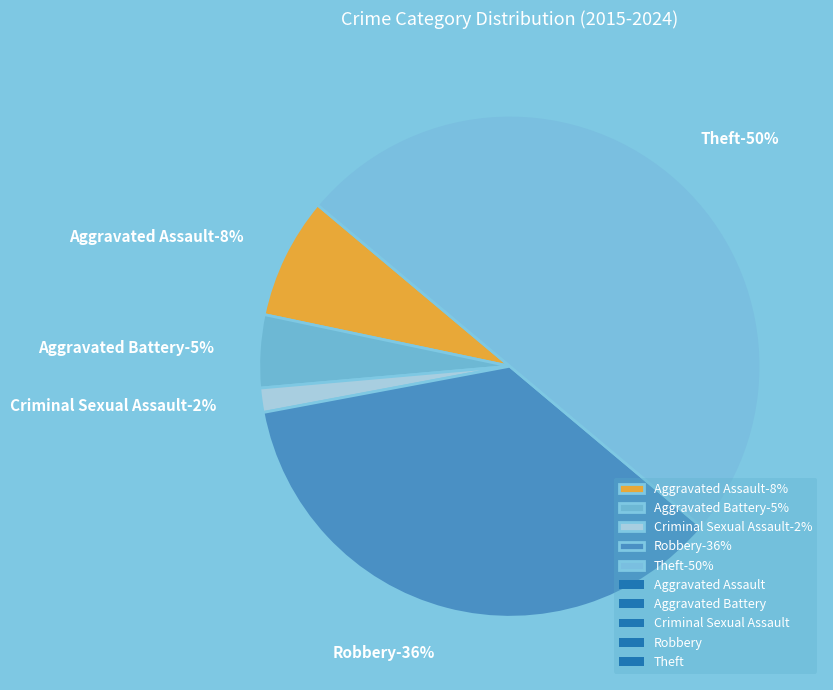

What is the largest slice in the pie chart?

Theft